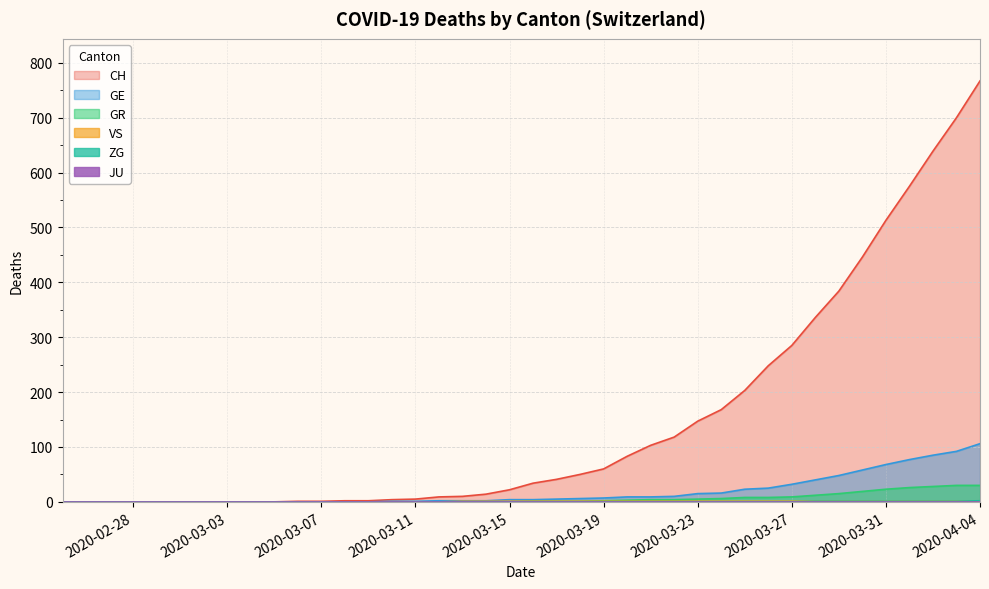

Count the number of data series in this chart.

6